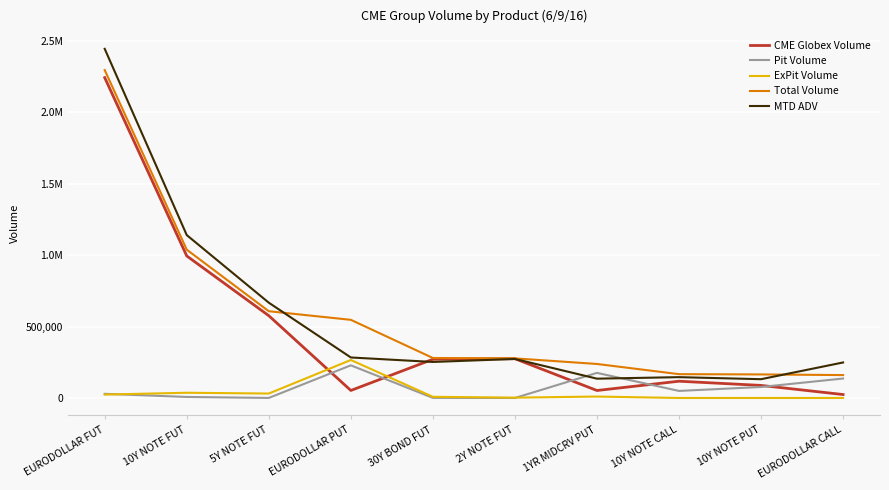

What is the maximum value shown in the chart?

2444829